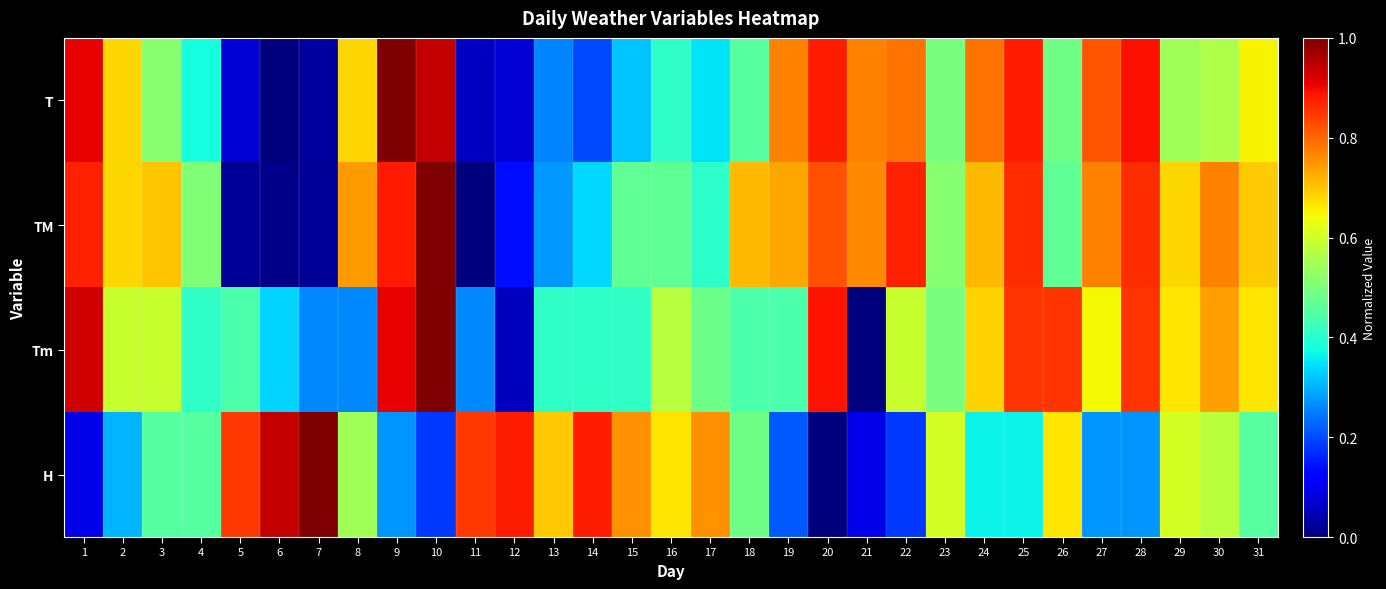

Which category has the highest value across all series?

7